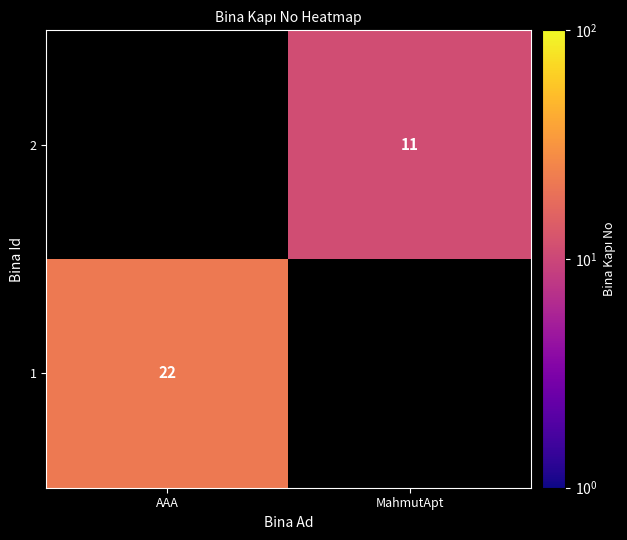

Is it true that 1 equals 29 at AAA?

False